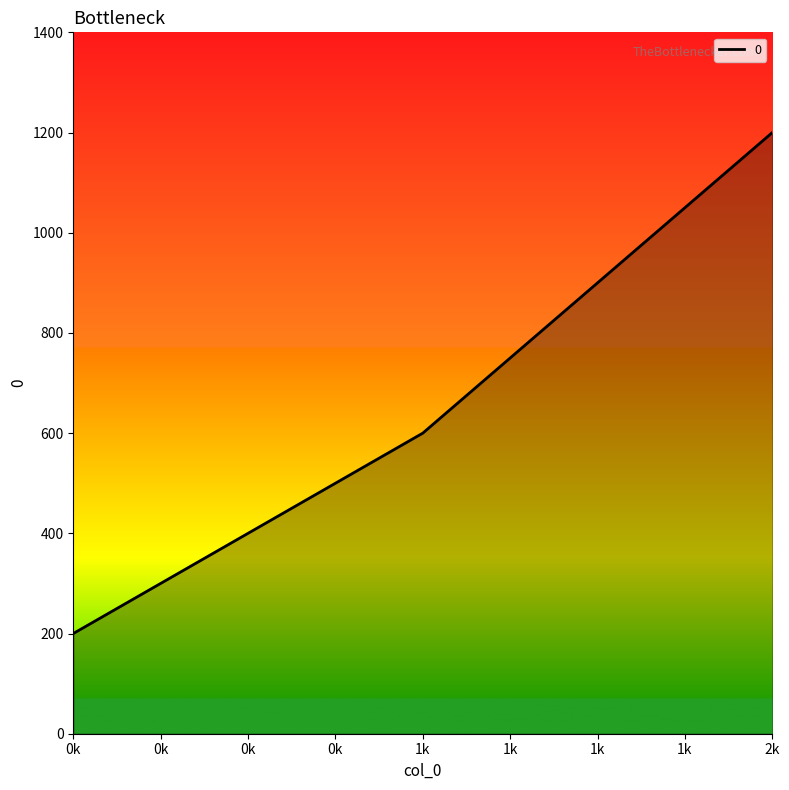

At which category does the chart reach its peak across all series?

2k